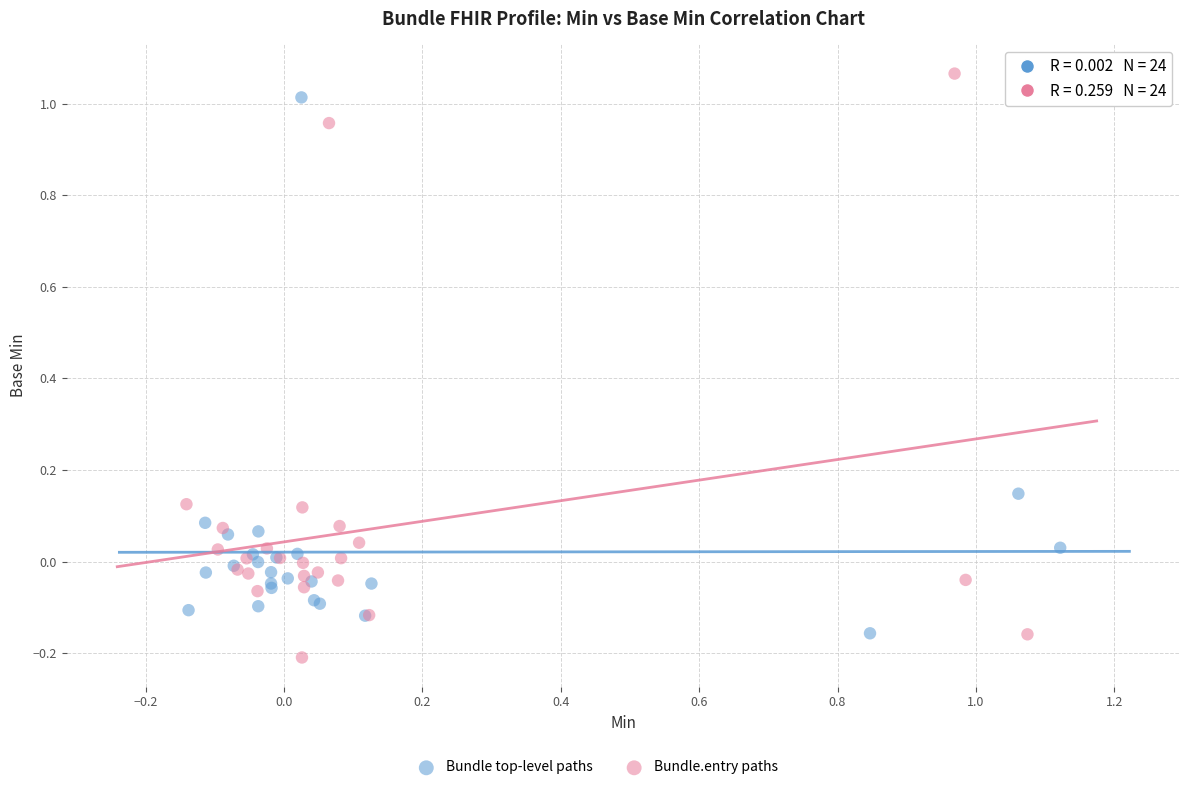

Which series has the largest Y range (max minus min)?

Bundle.entry paths